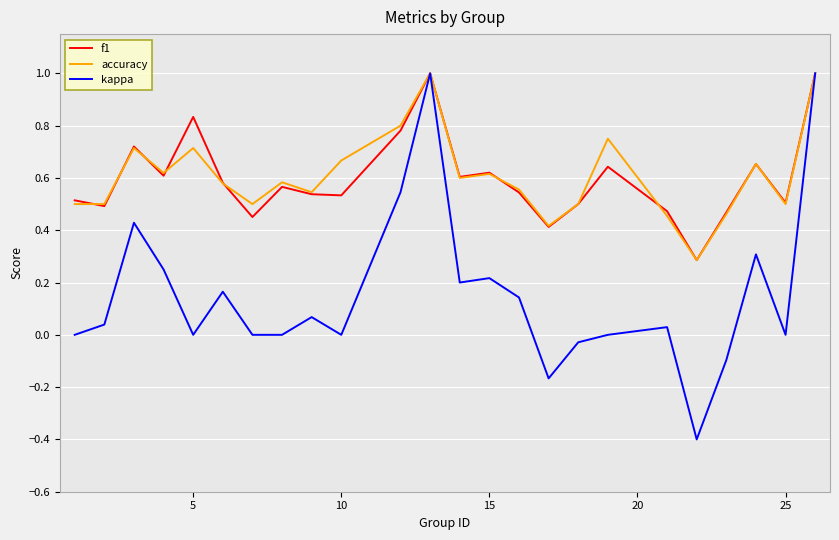

What is the maximum value shown in the chart?

1.0